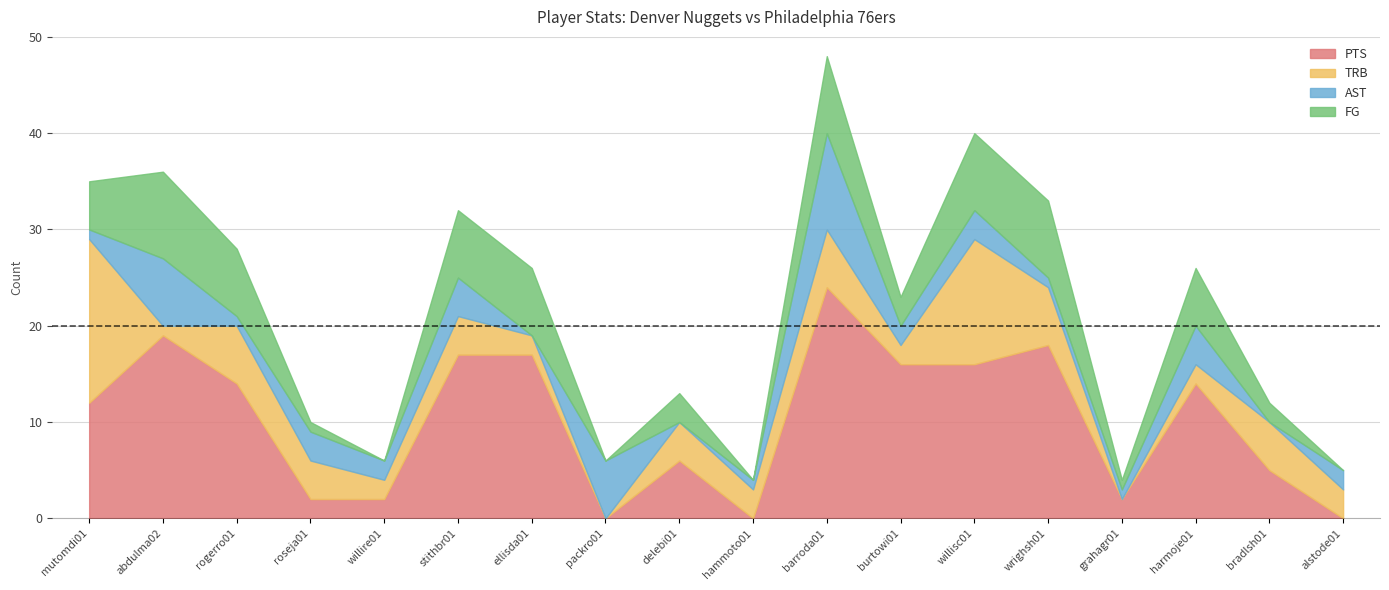

Reading right to left, transcribe all the data shown in this chart.

PTS: 0	5	14	2	18	16	16	24	0	6	0	17	17	2	2	14	19	12
TRB: 3	5	2	0	6	13	2	6	3	4	0	2	4	2	4	6	1	17
AST: 2	0	4	1	1	3	2	10	1	0	6	0	4	2	3	1	7	1
FG: 0	2	6	1	8	8	3	8	0	3	0	7	7	0	1	7	9	5